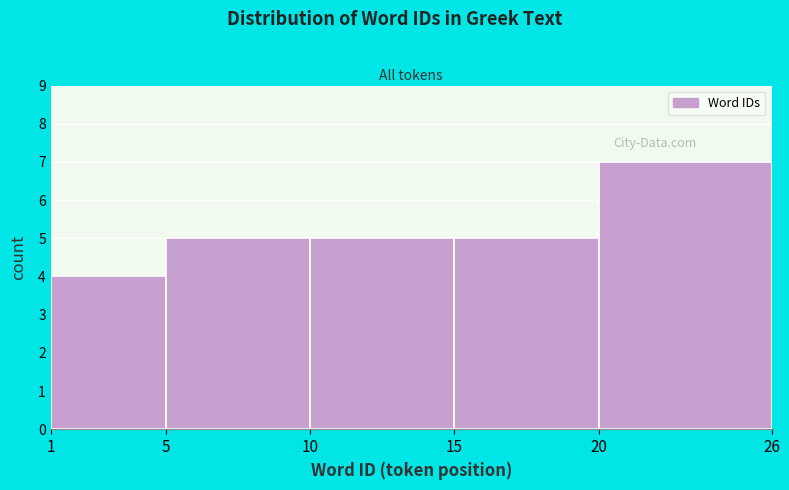

Which range on the x-axis has the tallest bar?

20 to 26